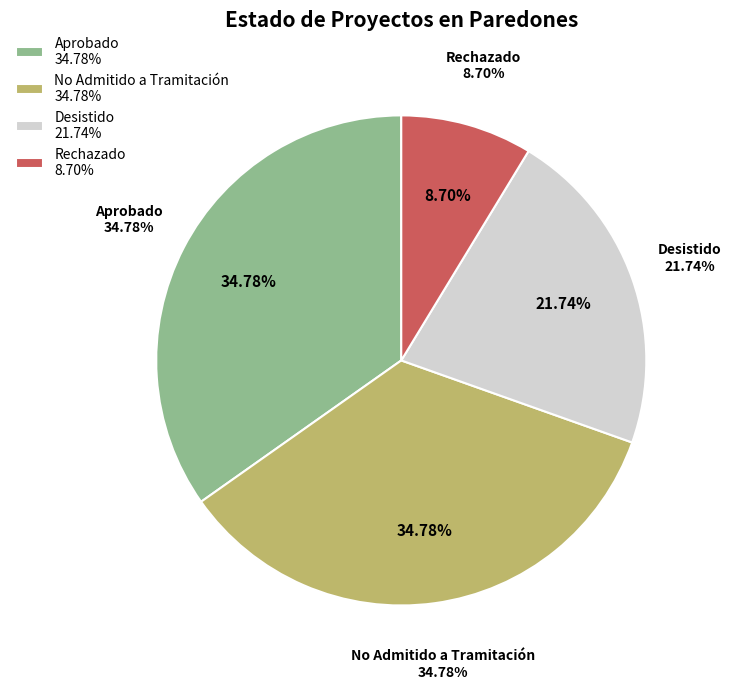

How many segments does this pie chart have?

4